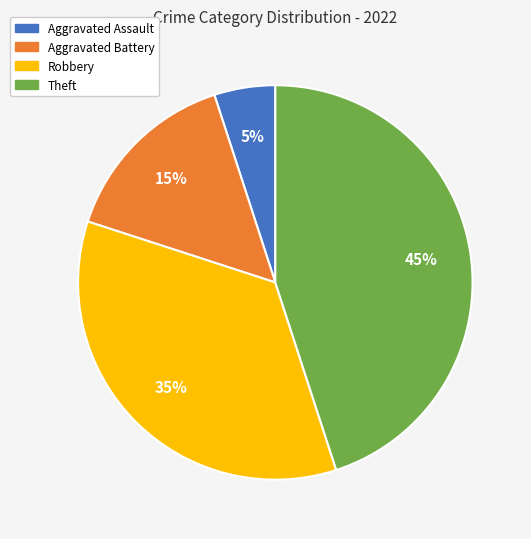

Is there any slice that represents more than half of the pie?

No